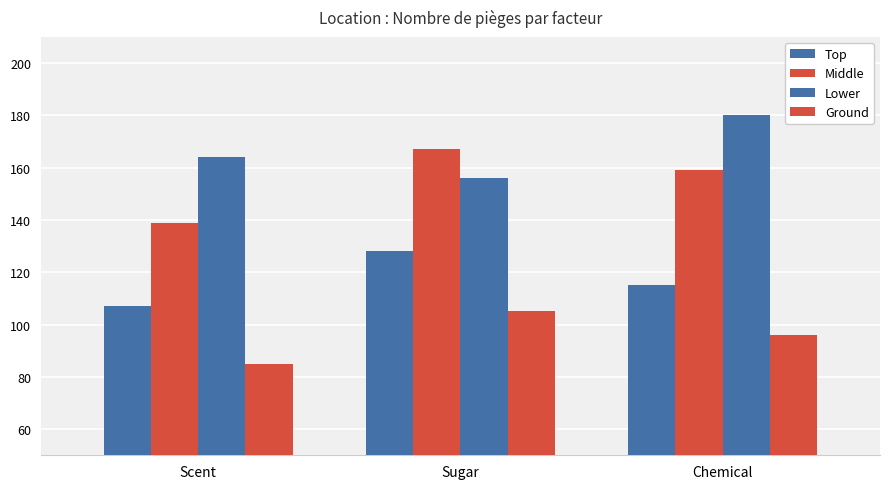

Which label corresponds to the largest value in the chart?

Chemical